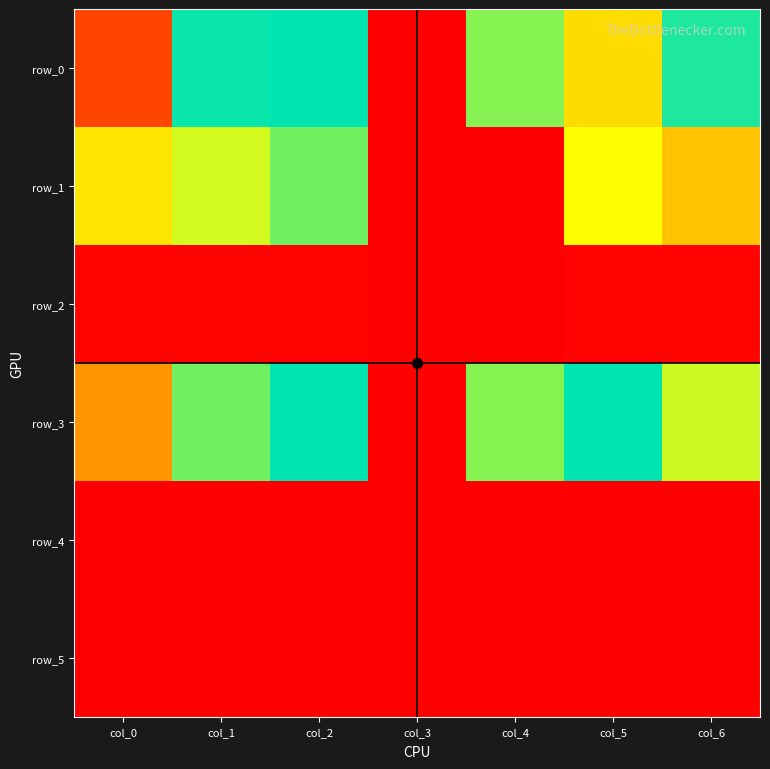

Is it true that row_2 equals 1.0 at col_2?

True